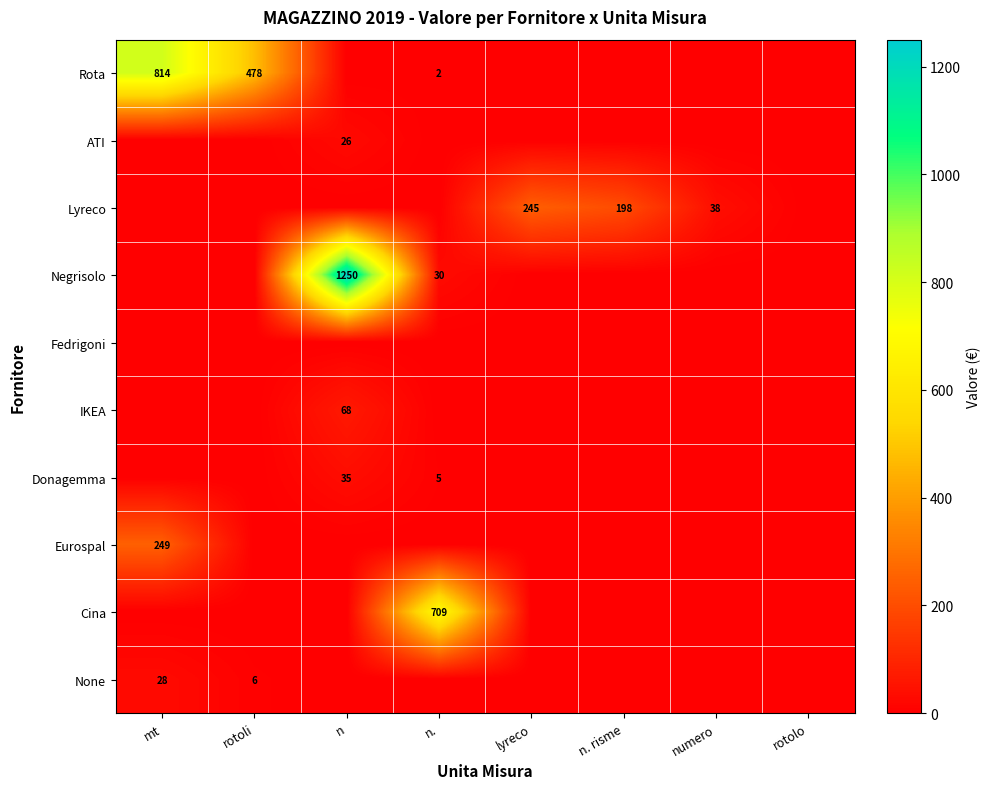

Which series has the widest spread of values?

Negrisolo